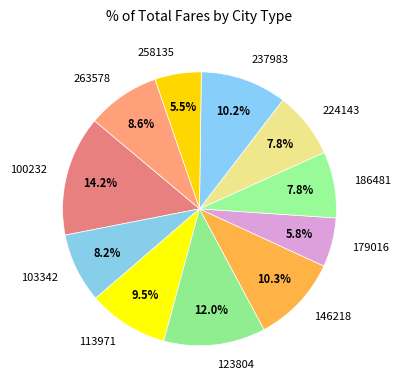

To the nearest percent, what is the average slice percentage?

9%